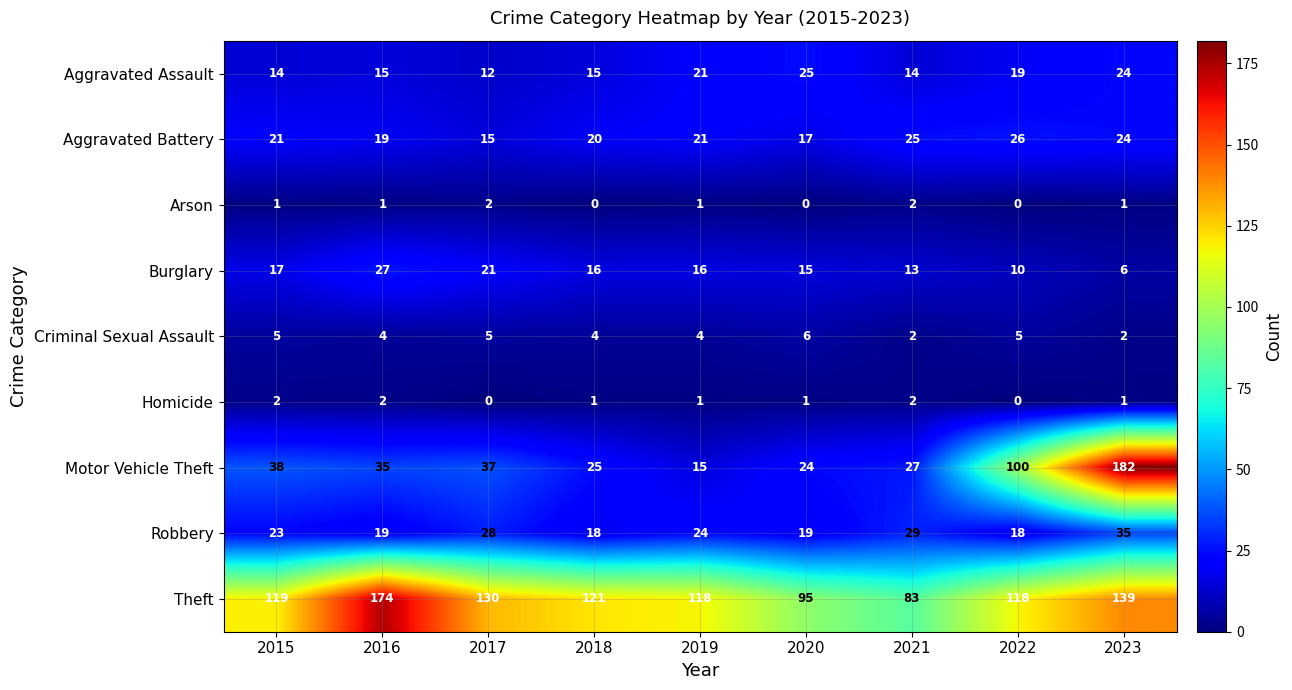

What is the spread (max minus min) of values at 2016?

173